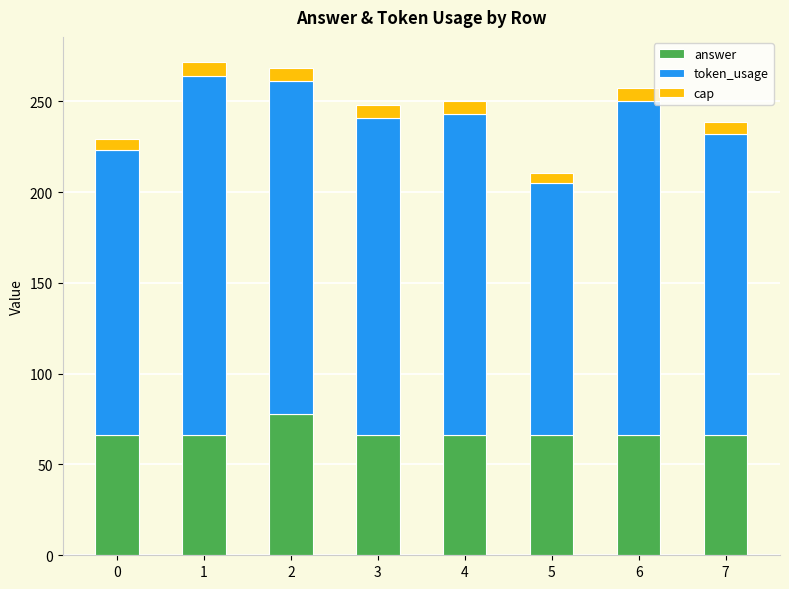

What is the lowest value of the answer series?

66.0